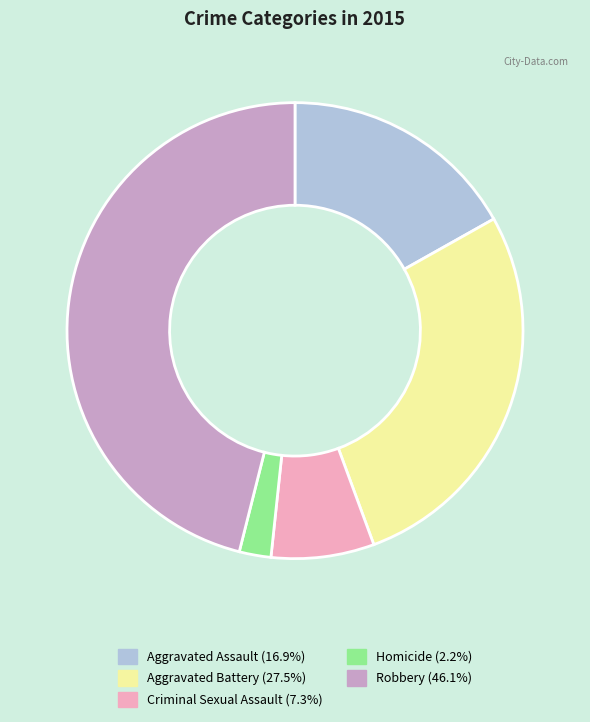

Is it true that Robbery is 39% of the pie?

False